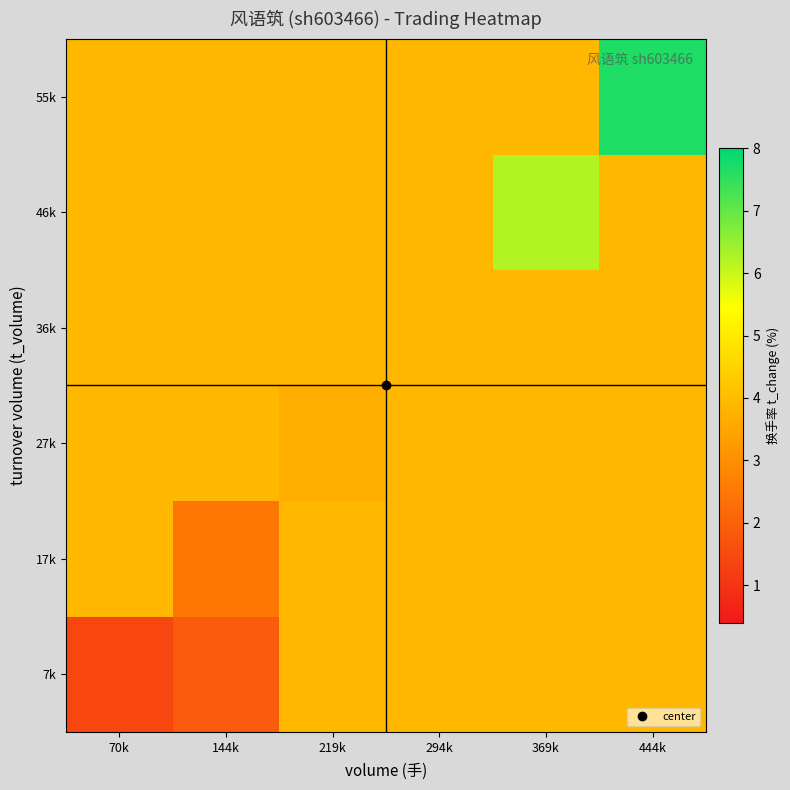

Which label corresponds to the largest value in the chart?

444k